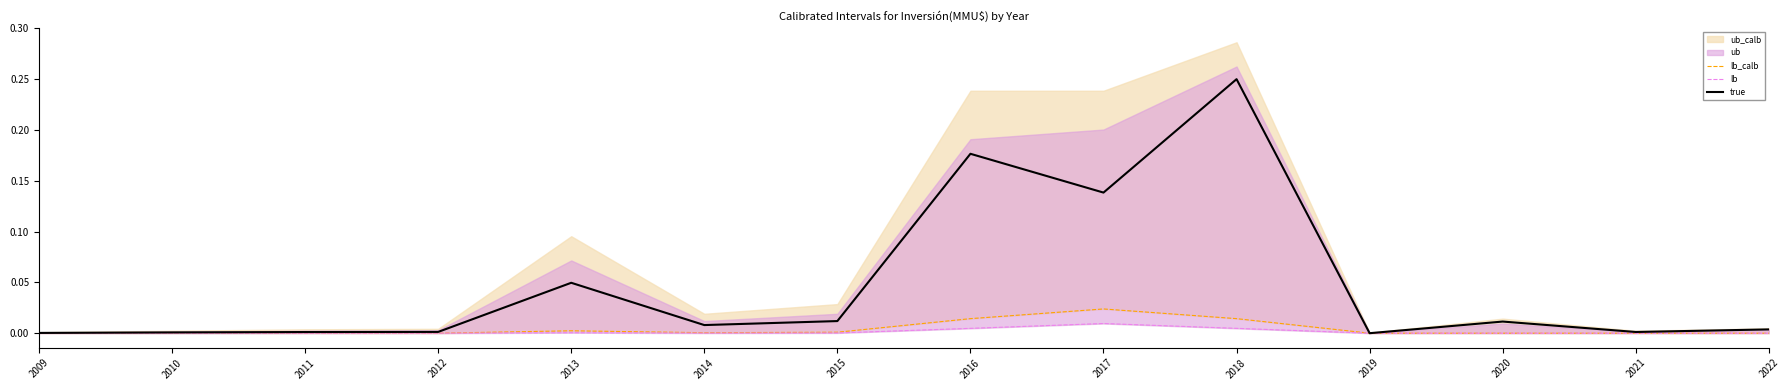

Reading left to right, transcribe all the data shown in this chart.

lb_calb: 2009=0.0	2010=0.0	2011=0.0	2012=0.0	2013=0.0	2014=0.0	2015=0.0	2016=0.0	2017=0.0	2018=0.0	2019=0.0	2020=0.0	2021=0.0	2022=0.0
lb: 2009=0.0	2010=0.0	2011=0.0	2012=0.0	2013=0.0	2014=0.0	2015=0.0	2016=0.0	2017=0.0	2018=0.0	2019=0.0	2020=0.0	2021=0.0	2022=0.0
true: 2009=0.0	2010=0.0	2011=0.0	2012=0.0	2013=0.0	2014=0.0	2015=0.0	2016=0.2	2017=0.1	2018=0.2	2019=0.0	2020=0.0	2021=0.0	2022=0.0